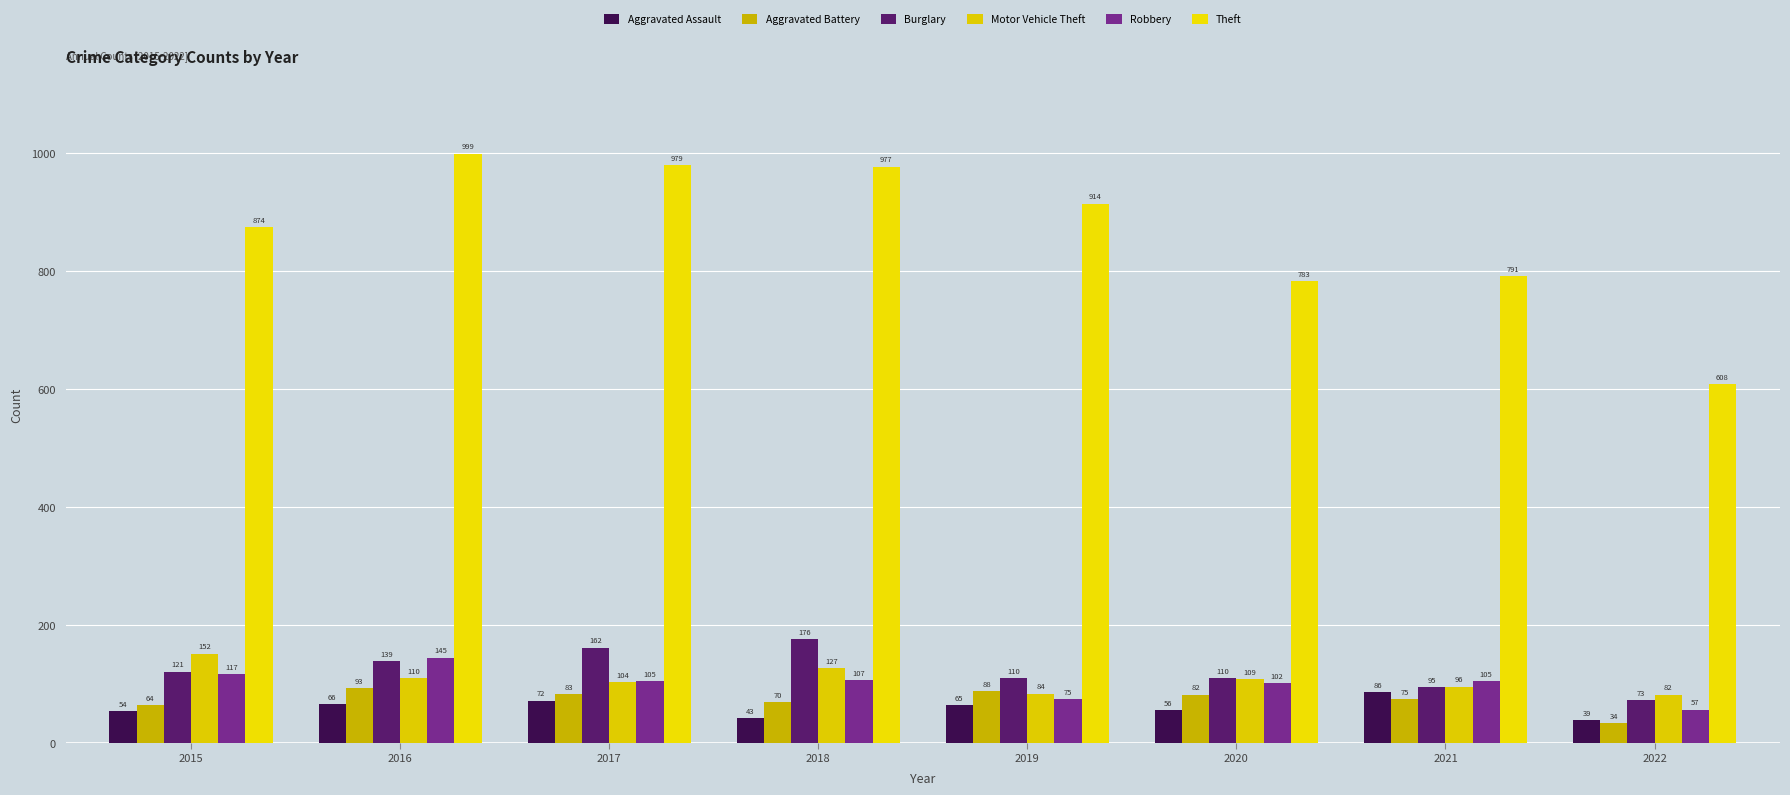

True or false: Aggravated Battery has a value of 75 at 2021.

True